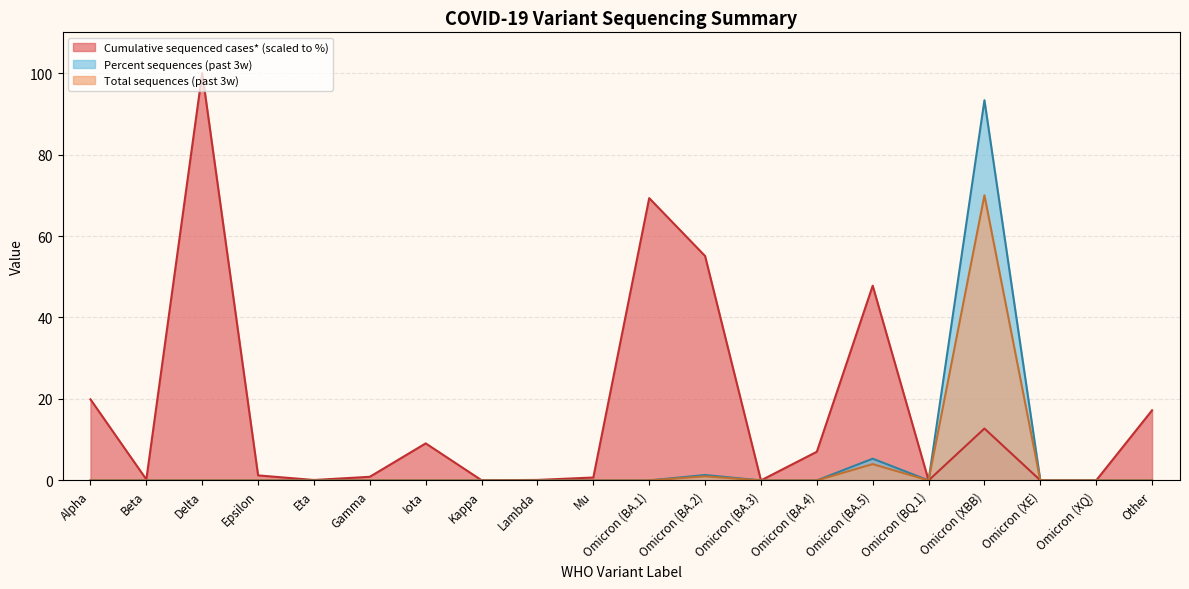

What position from the left is Omicron (BA.2)?

12